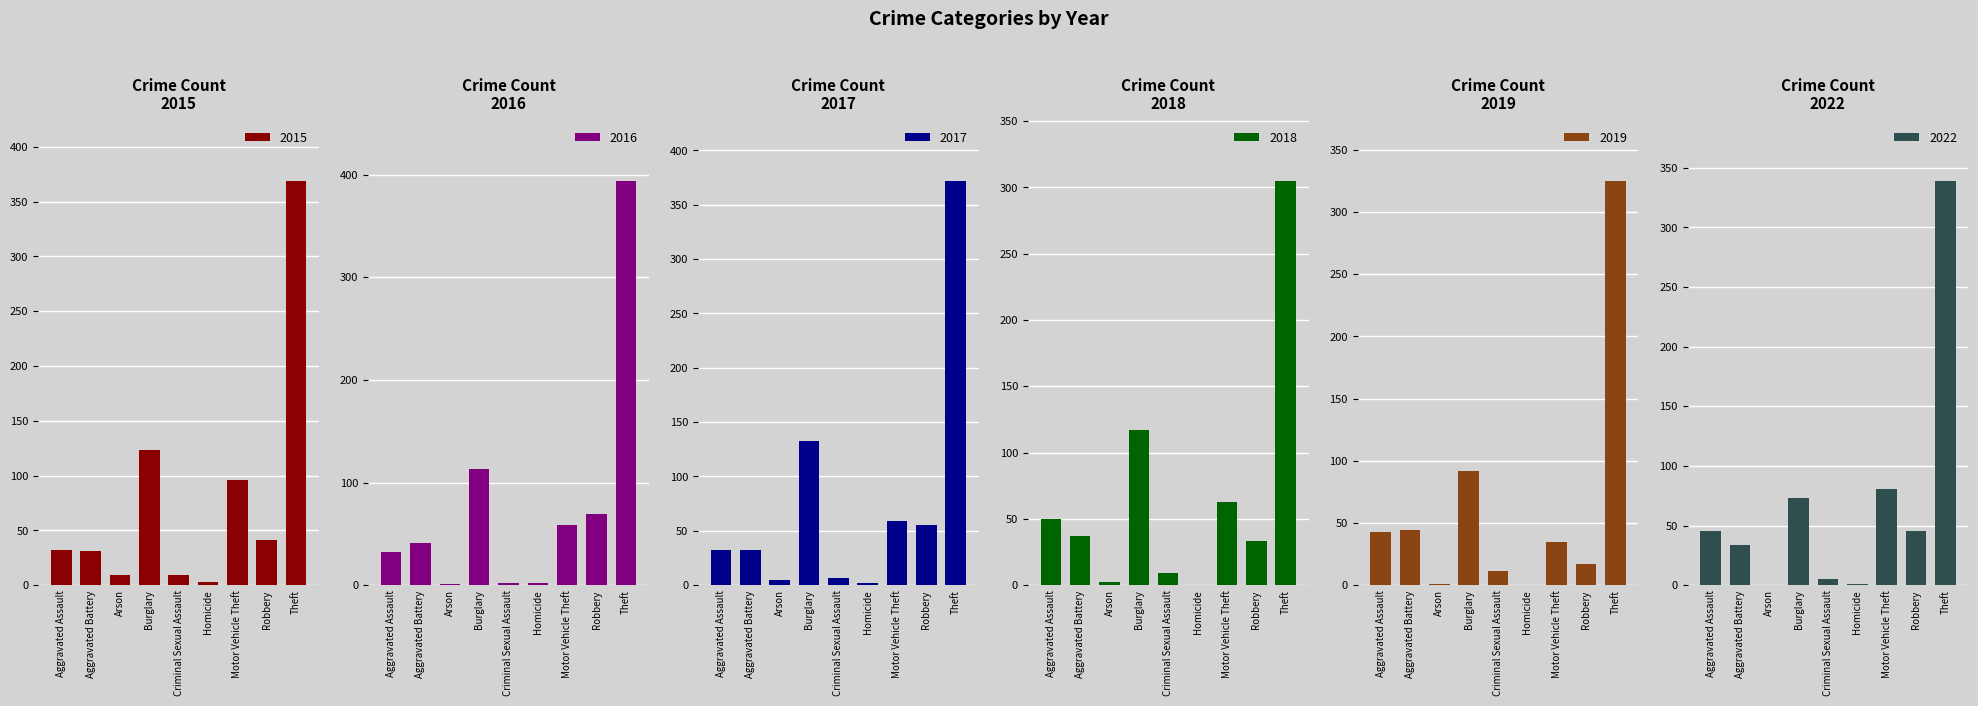

Reading left to right, extract all data points from this chart.

2015: Aggravated Assault=32	Aggravated Battery=31	Arson=9	Burglary=123	Criminal Sexual Assault=9	Homicide=3	Motor Vehicle Theft=96	Robbery=41	Theft=369
2016: Aggravated Assault=32	Aggravated Battery=41	Arson=1	Burglary=113	Criminal Sexual Assault=2	Homicide=2	Motor Vehicle Theft=59	Robbery=69	Theft=394
2017: Aggravated Assault=32	Aggravated Battery=32	Arson=5	Burglary=133	Criminal Sexual Assault=7	Homicide=2	Motor Vehicle Theft=59	Robbery=55	Theft=372
2018: Aggravated Assault=50	Aggravated Battery=37	Arson=2	Burglary=117	Criminal Sexual Assault=9	Homicide=0	Motor Vehicle Theft=63	Robbery=33	Theft=305
2019: Aggravated Assault=43	Aggravated Battery=44	Arson=1	Burglary=92	Criminal Sexual Assault=11	Homicide=0	Motor Vehicle Theft=35	Robbery=17	Theft=325
2022: Aggravated Assault=45	Aggravated Battery=34	Arson=0	Burglary=73	Criminal Sexual Assault=5	Homicide=1	Motor Vehicle Theft=81	Robbery=45	Theft=339